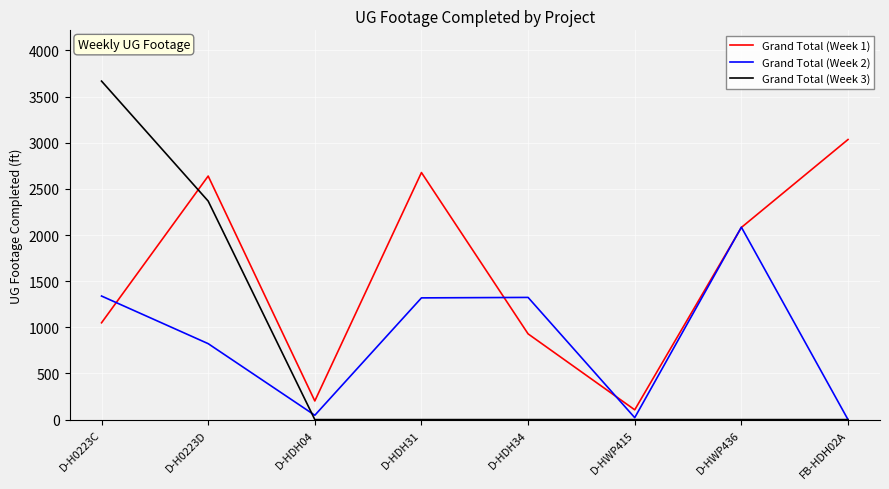

After their last crossing, which series has the higher values: Grand Total (Week 1) or Grand Total (Week 3)?

Grand Total (Week 1)